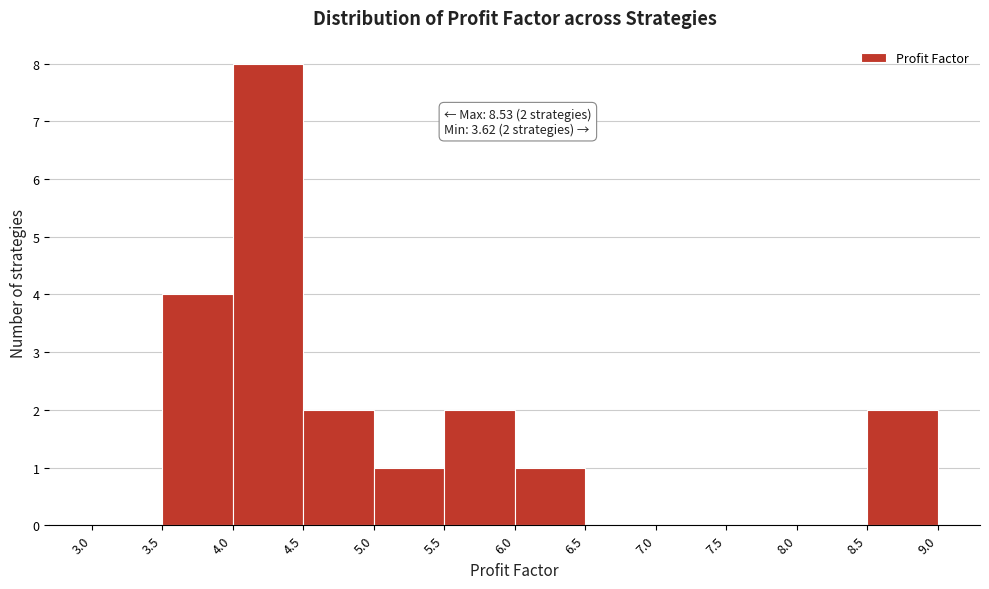

Over which range of the x-axis is the bar tallest?

4.0 to 4.5